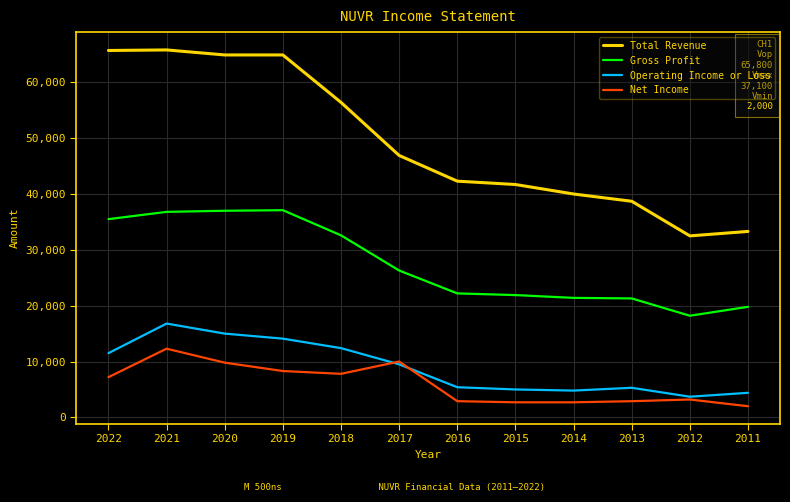

Is the value of Gross Profit at 2017 greater than the value of Net Income at 2015?

Yes